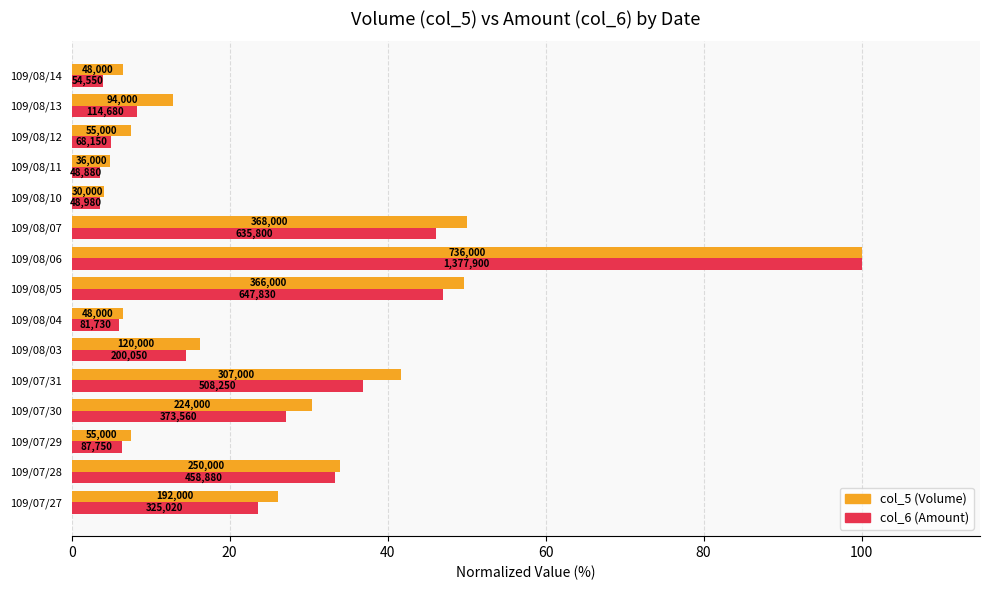

What are all the series names shown in the legend?

col_5 (Volume), col_6 (Amount)